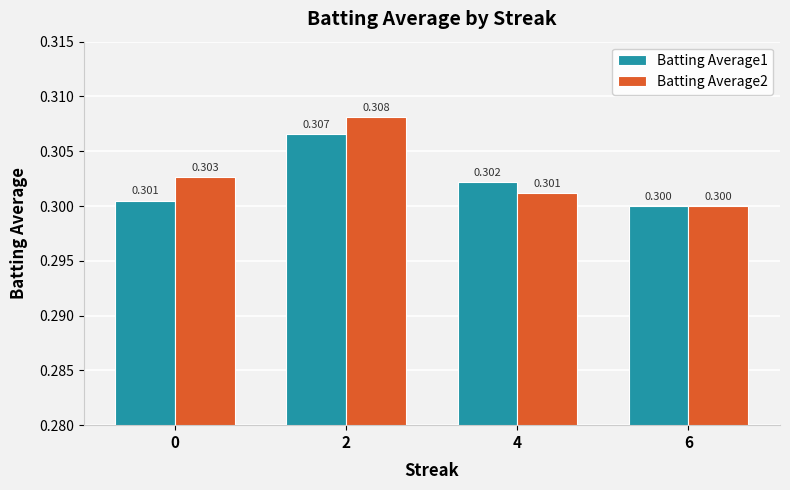

How many bars are there in each group?

2